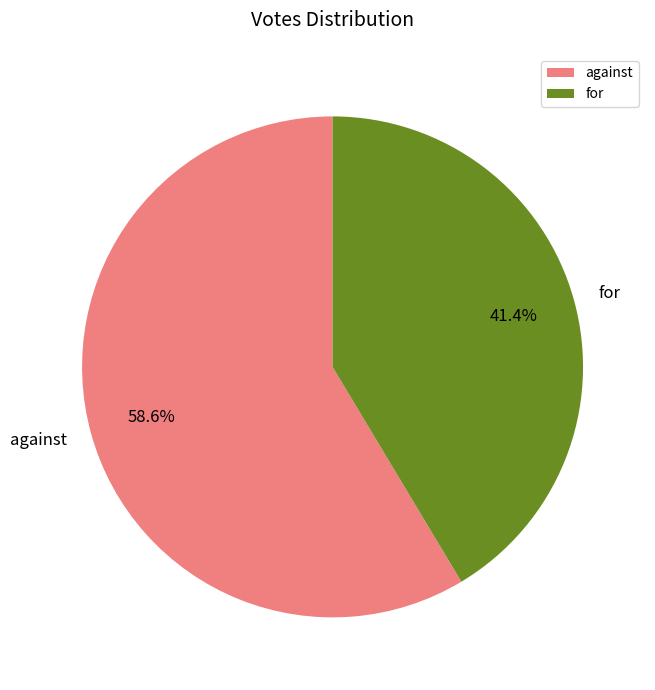

To the nearest percent, what is the combined percentage of against and for?

100%